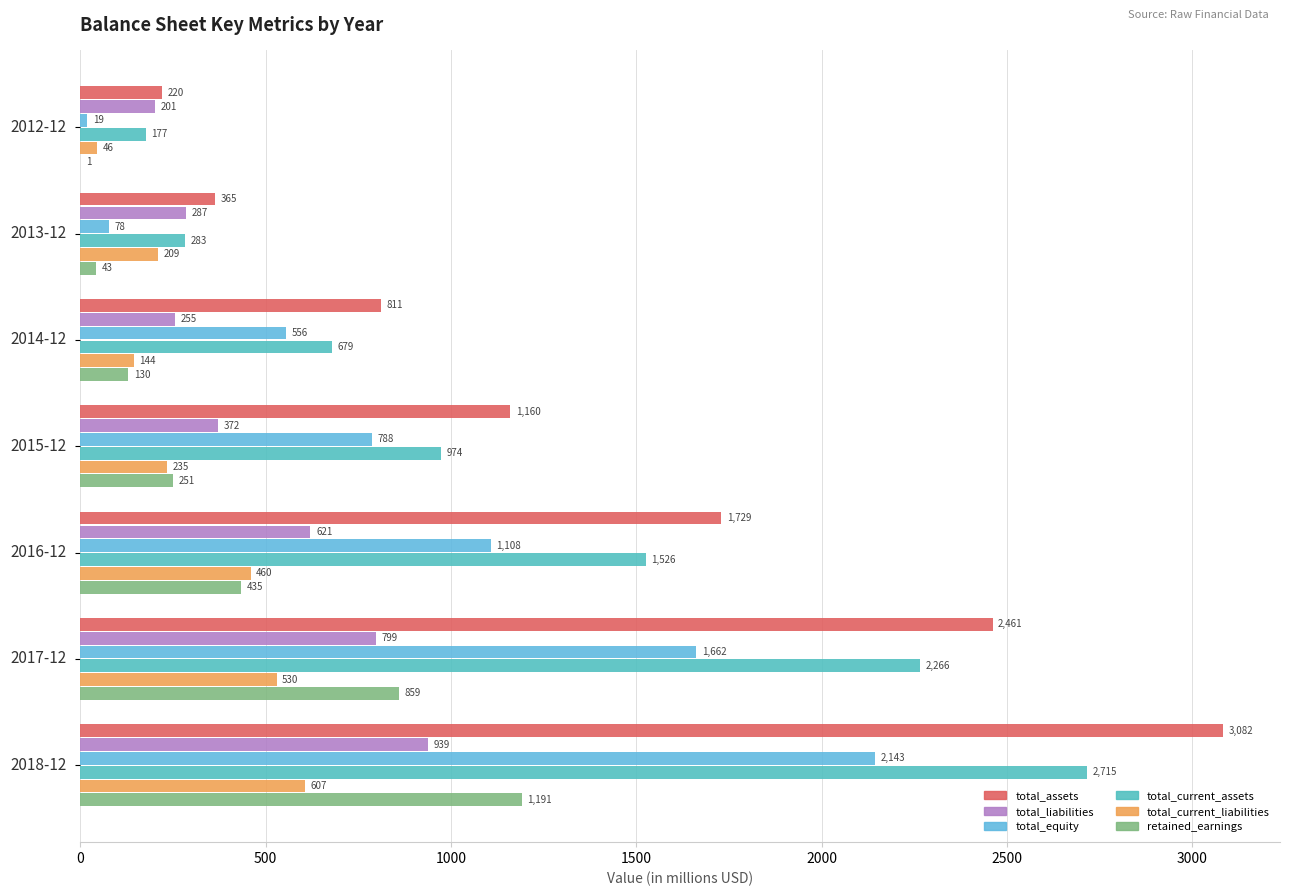

Reading left to right, what are all the values shown in this chart?

total_assets: 220.2	364.5	811.0	1159.9	1729.0	2460.9	3082.0
total_liabilities: 201.3	286.8	255.4	371.7	621.2	798.9	938.6
total_equity: 18.9	77.7	555.7	788.2	1107.8	1661.9	2143.4
total_current_assets: 177.2	282.8	679.5	974.3	1526.1	2266.4	2714.8
total_current_liabilities: 46.4	209.3	144.4	235.0	459.6	529.9	606.5
retained_earnings: 0.5	43.0	129.8	250.9	435.1	859.1	1190.8